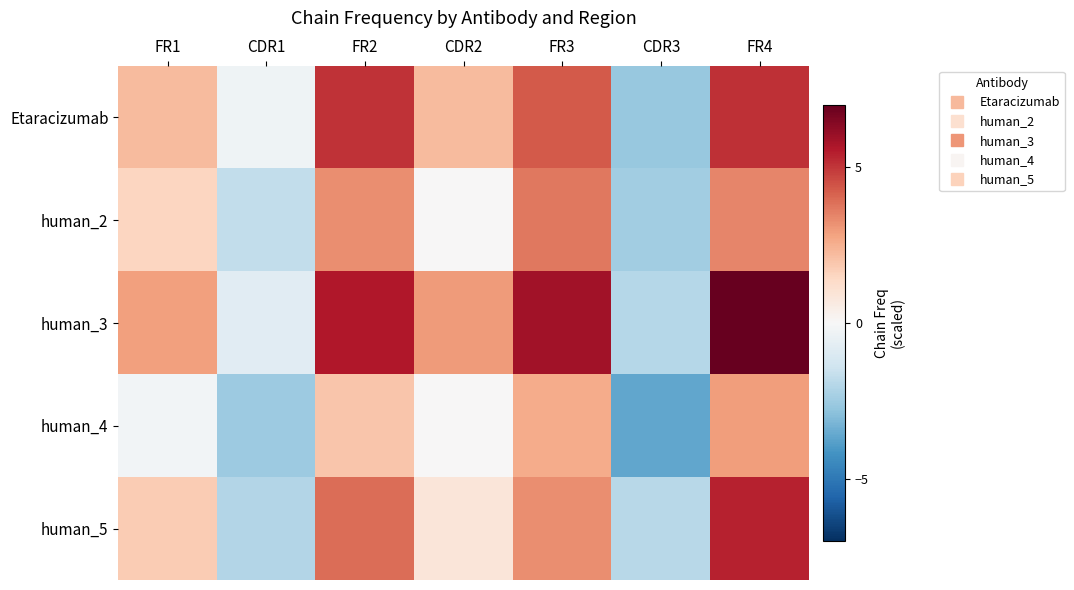

Reading left to right, list all the values displayed in this chart.

Etaracizumab: FR1=2.2	CDR1=-0.3	FR2=5.0	CDR2=2.2	FR3=4.3	CDR3=-2.6	FR4=5.1
human_2: FR1=1.5	CDR1=-1.7	FR2=3.3	CDR2=0.0	FR3=3.7	CDR3=-2.4	FR4=3.4
human_3: FR1=2.9	CDR1=-0.8	FR2=5.6	CDR2=3.0	FR3=5.9	CDR3=-2.0	FR4=7.0
human_4: FR1=-0.2	CDR1=-2.6	FR2=2.0	CDR2=0.0	FR3=2.6	CDR3=-3.6	FR4=3.0
human_5: FR1=1.8	CDR1=-2.1	FR2=3.9	CDR2=0.9	FR3=3.2	CDR3=-1.9	FR4=5.4